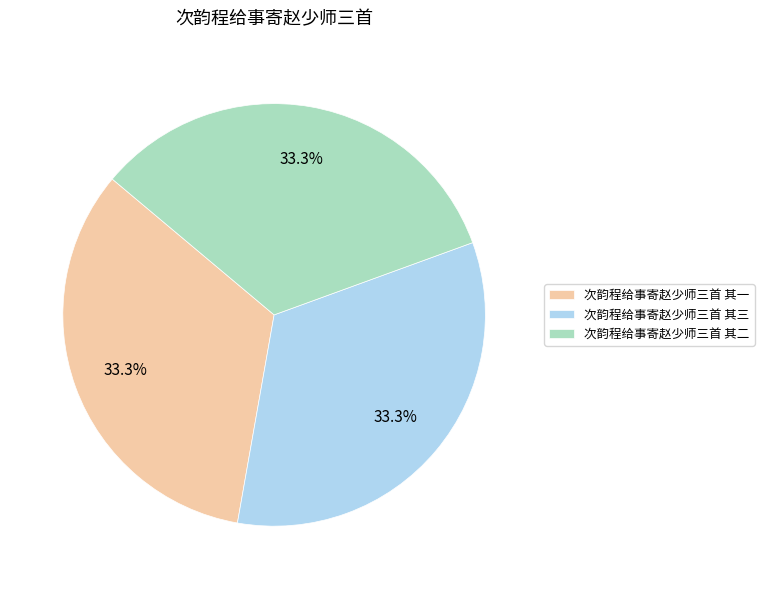

Is there any slice that represents more than half of the pie?

No